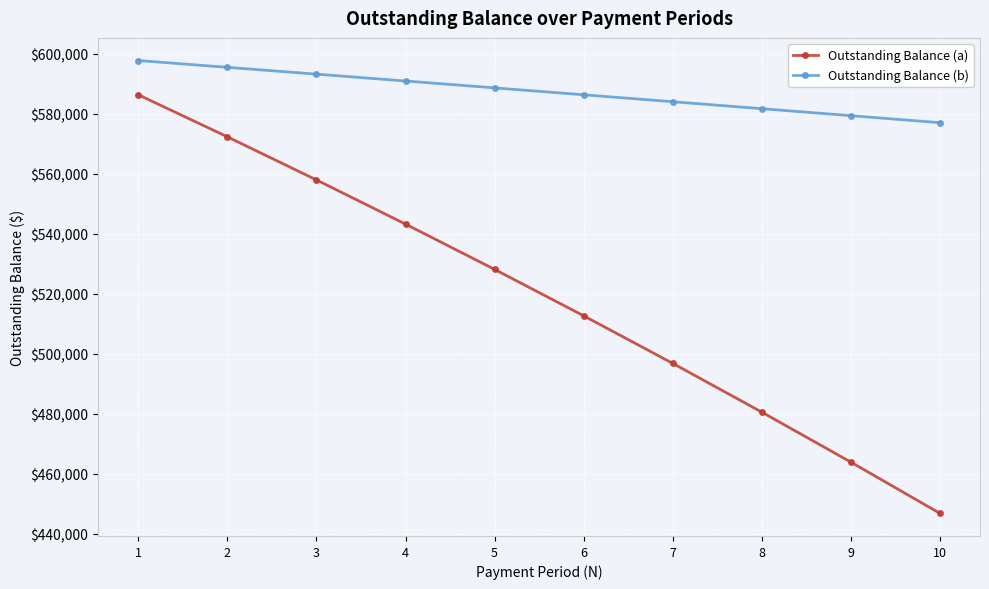

The Outstanding Balance (a) series shows 496852.4 at 7. True or false?

True